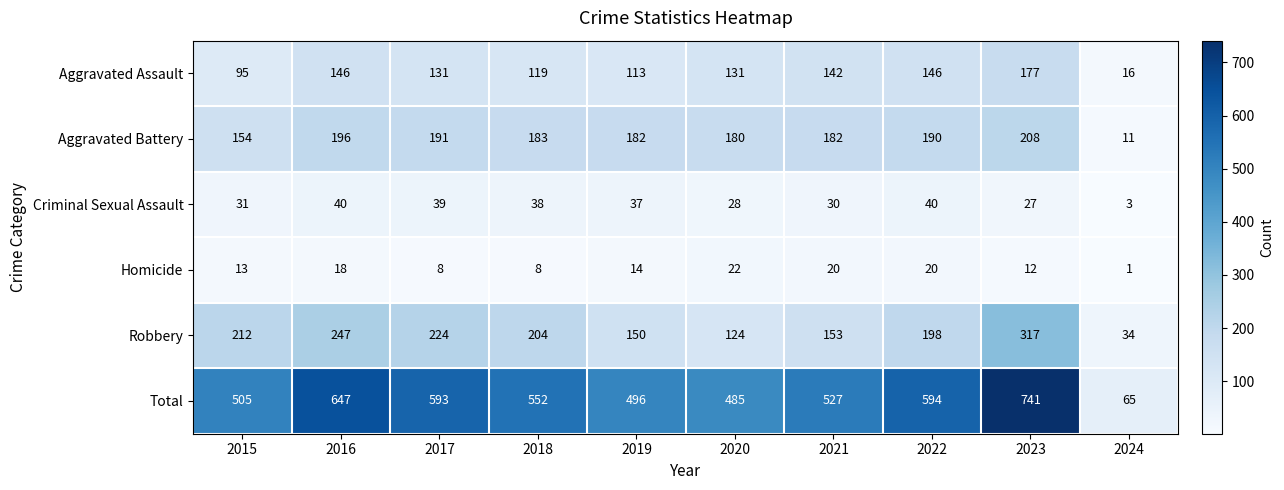

What is the approximate value of Homicide at 2020, to the nearest 10?

20